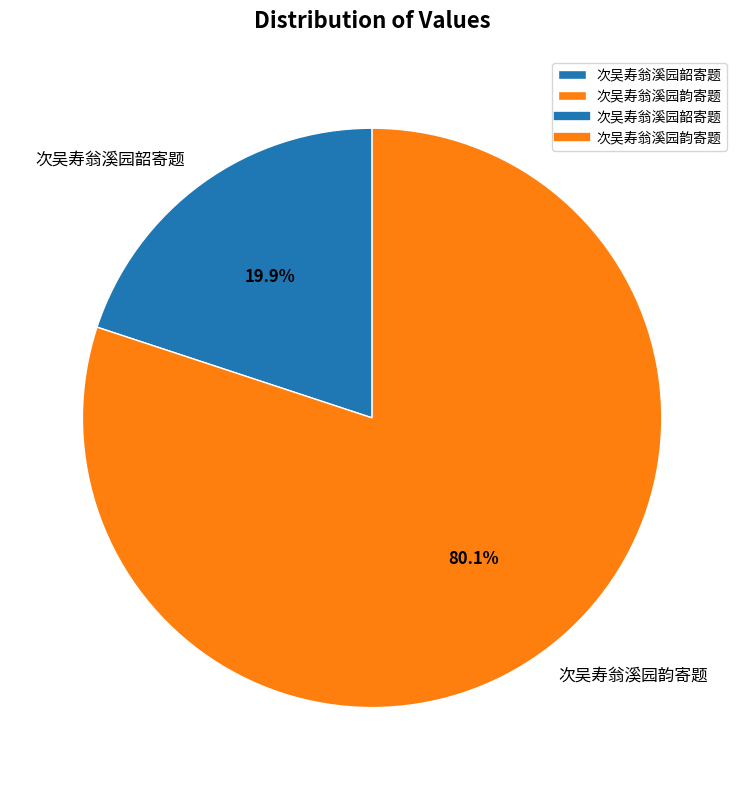

Combined, what portion of the pie is 次吴寿翁溪园韵寄题 and 次吴寿翁溪园韶寄题?

100.0%